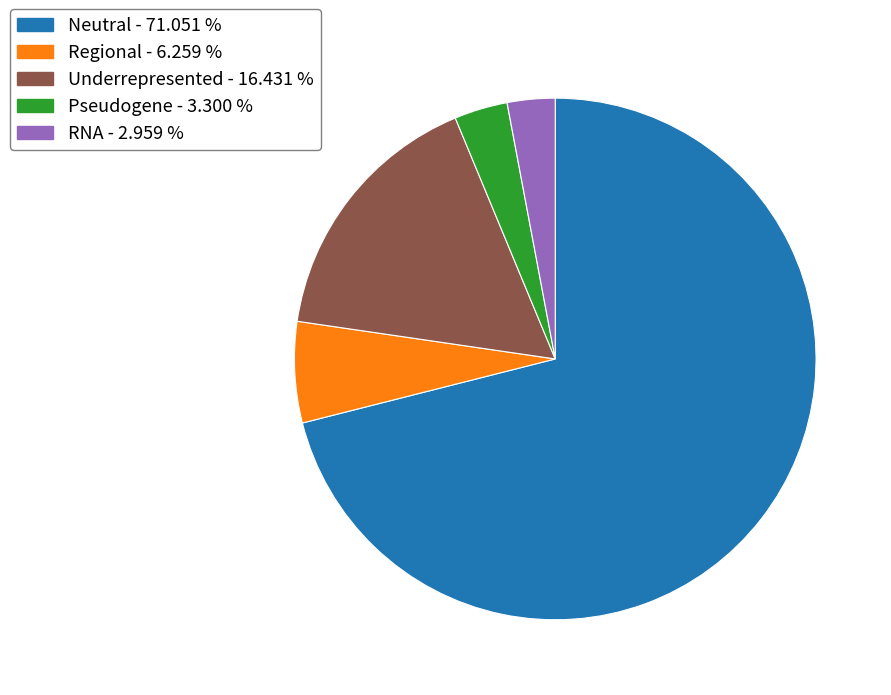

What is the largest slice in the pie chart?

Neutral